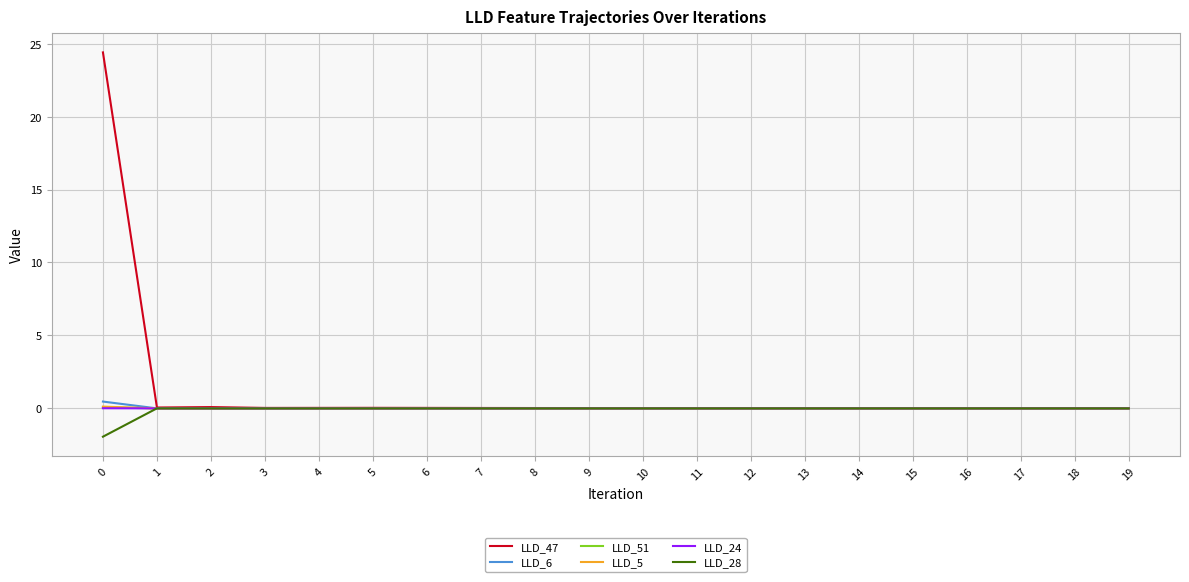

Which series has the widest spread of values?

LLD_47